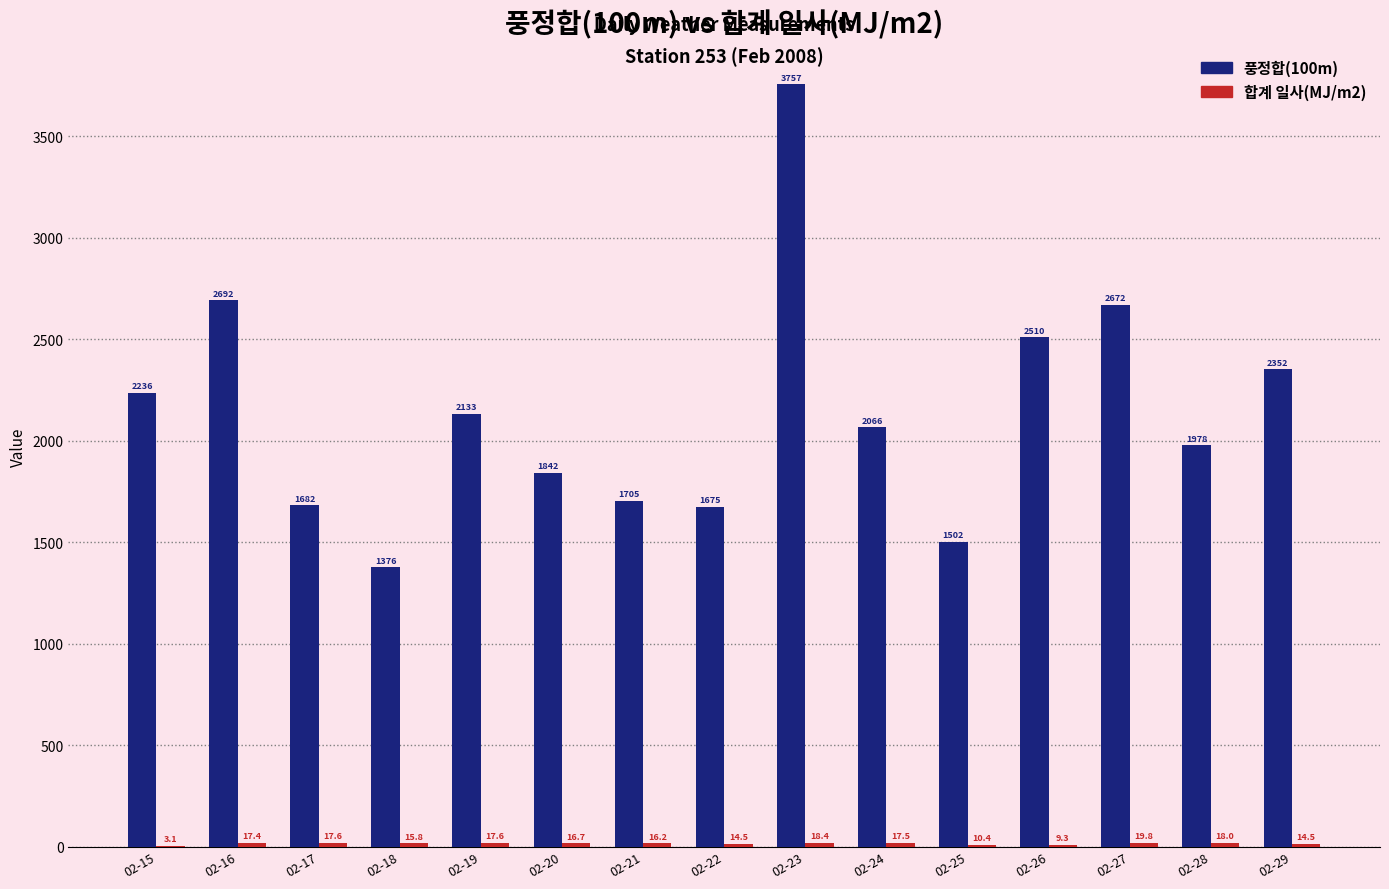

The value of 풍정합(100m) at 02-24 is 1411.6. True or false?

False